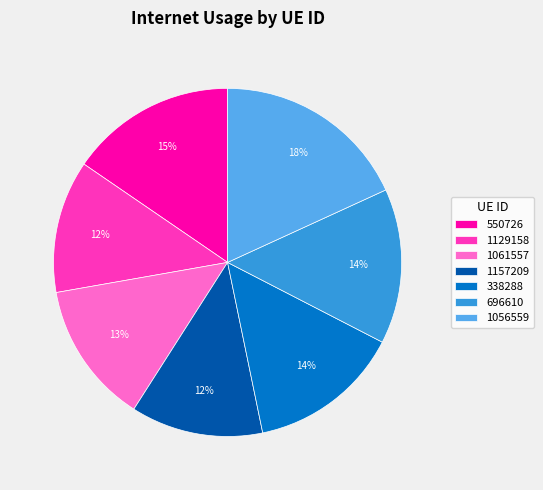

Combined, do 696610 and 550726 account for over 50%?

No